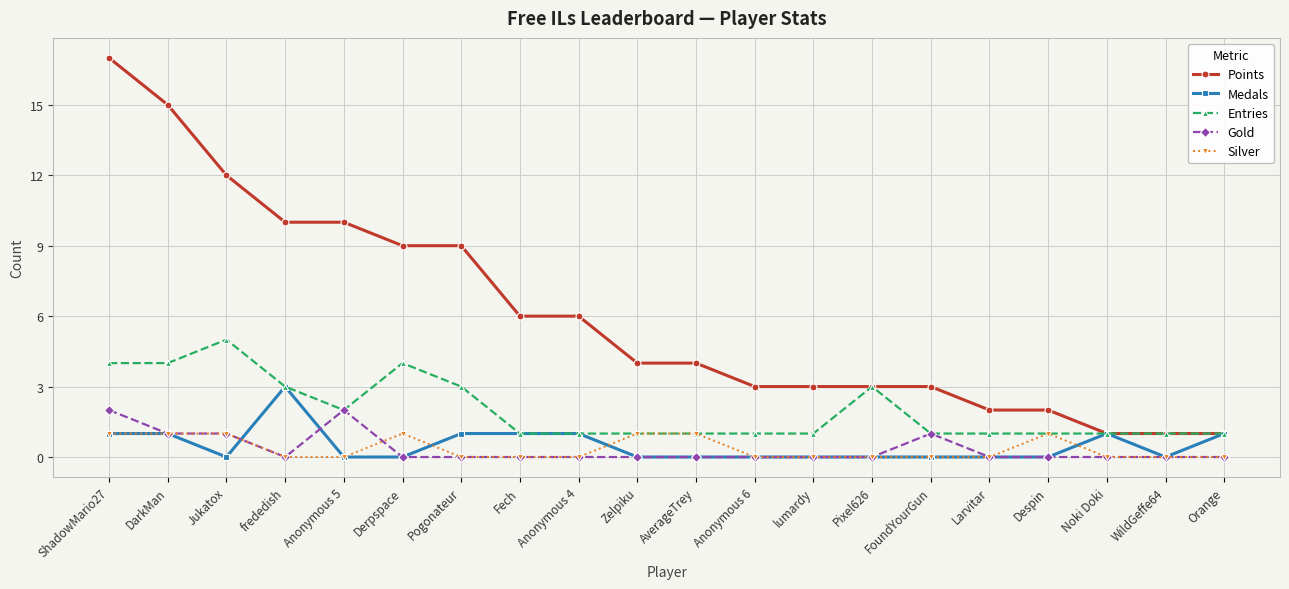

List the series in order of their peak value, lowest first.

Silver, Gold, Medals, Entries, Points